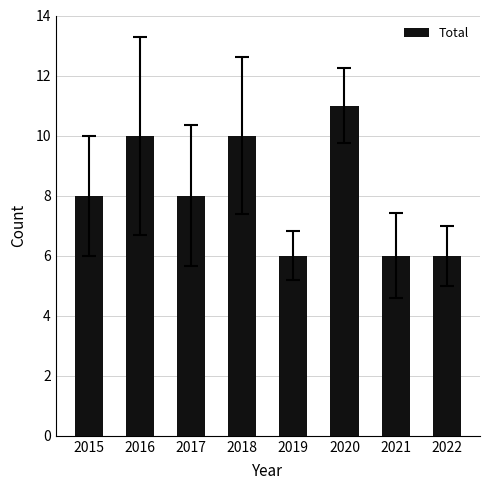

Reading right to left, extract all data points from this chart.

6	6	11	6	10	8	10	8